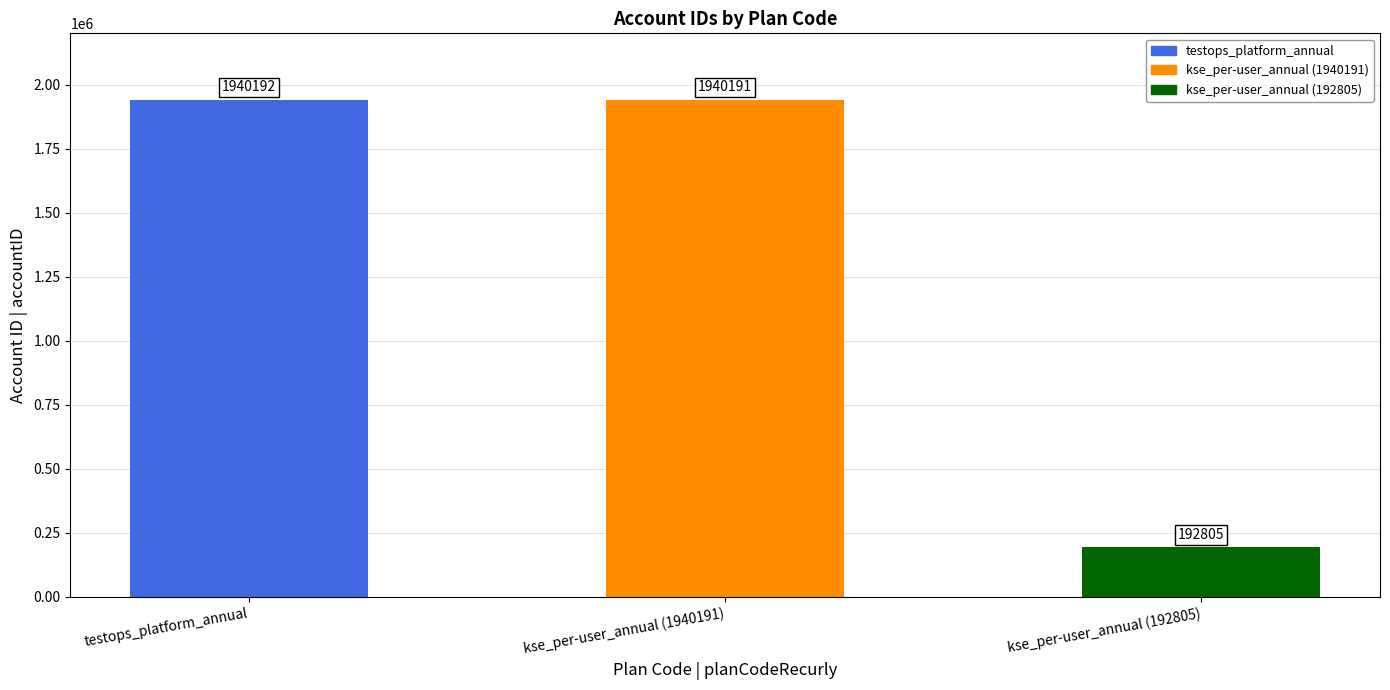

What is the label of the 1st bar from the right?

kse_per-user_annual (192805)